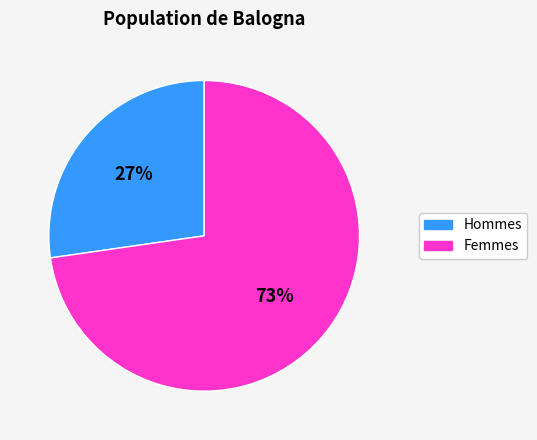

Is there any slice that represents more than half of the pie?

Yes